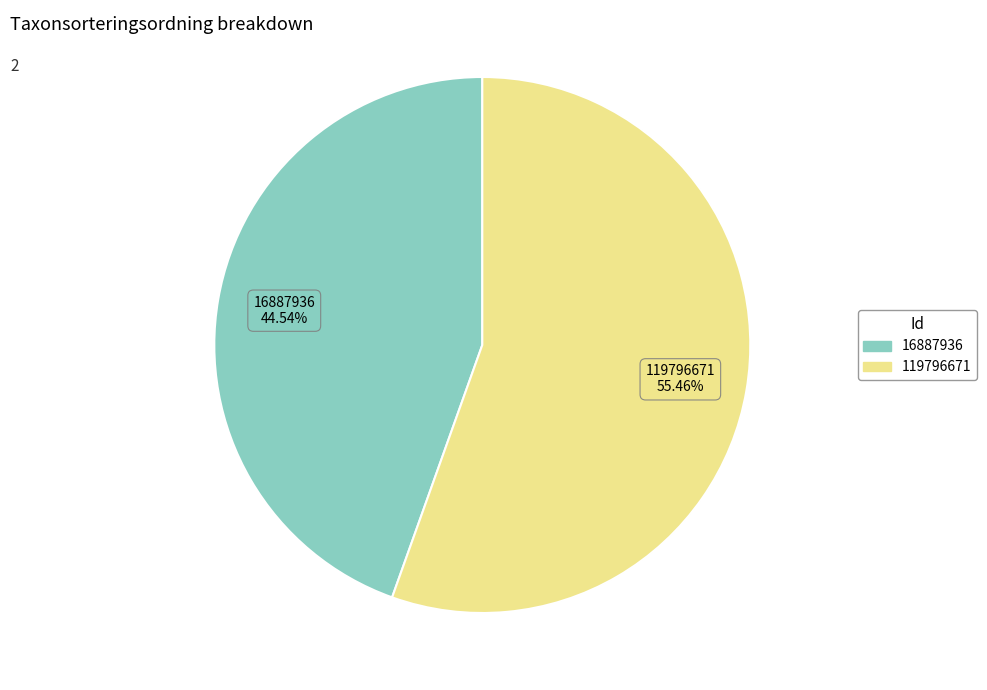

Does 119796671 account for over 50% of the chart?

Yes